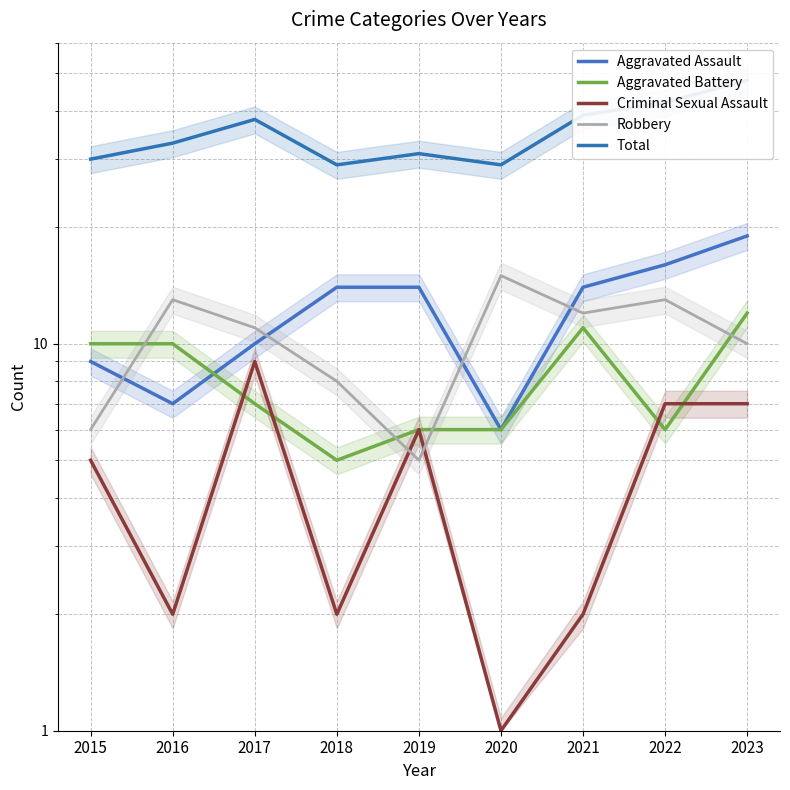

What is the total value across all series at 2019?

62